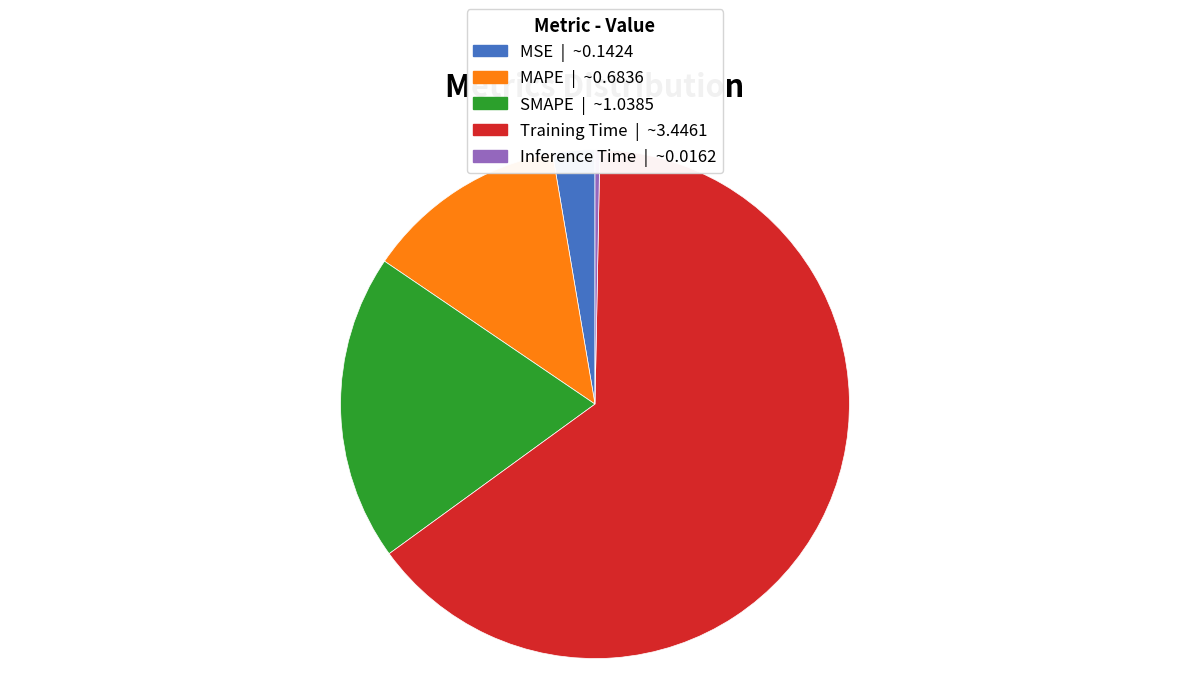

Rank the categories by value from highest to lowest.

Training Time, SMAPE, MAPE, MSE, Inference Time